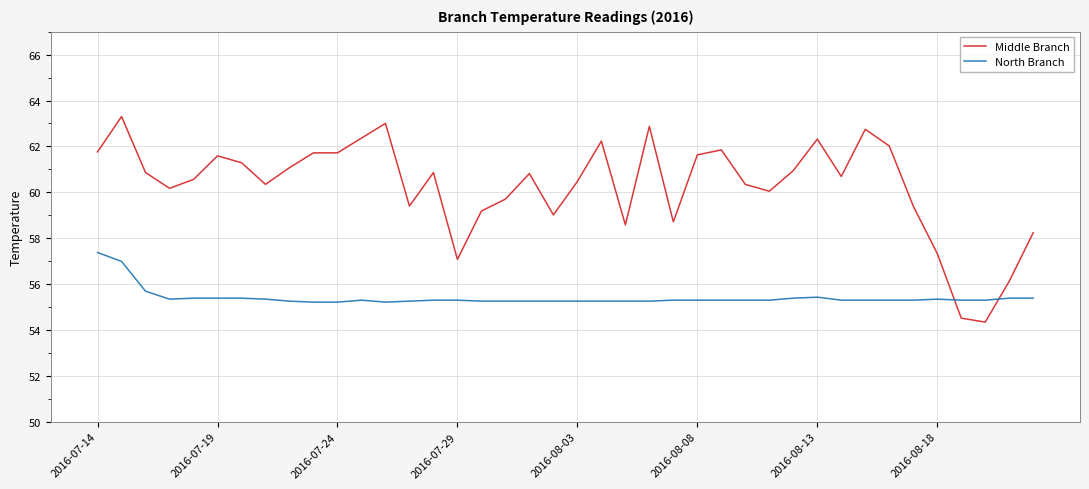

What is the average value of the North Branch series?

55.4